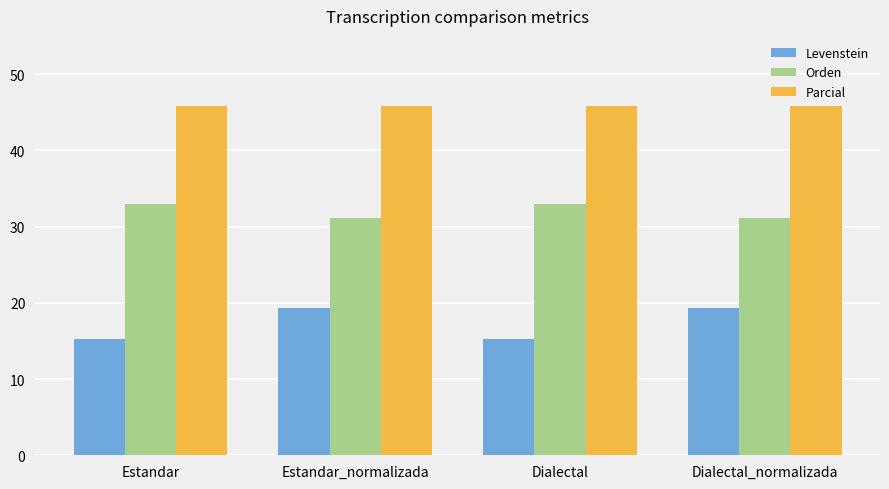

Rank the series by their maximum value, from highest to lowest.

Parcial, Orden, Levenstein